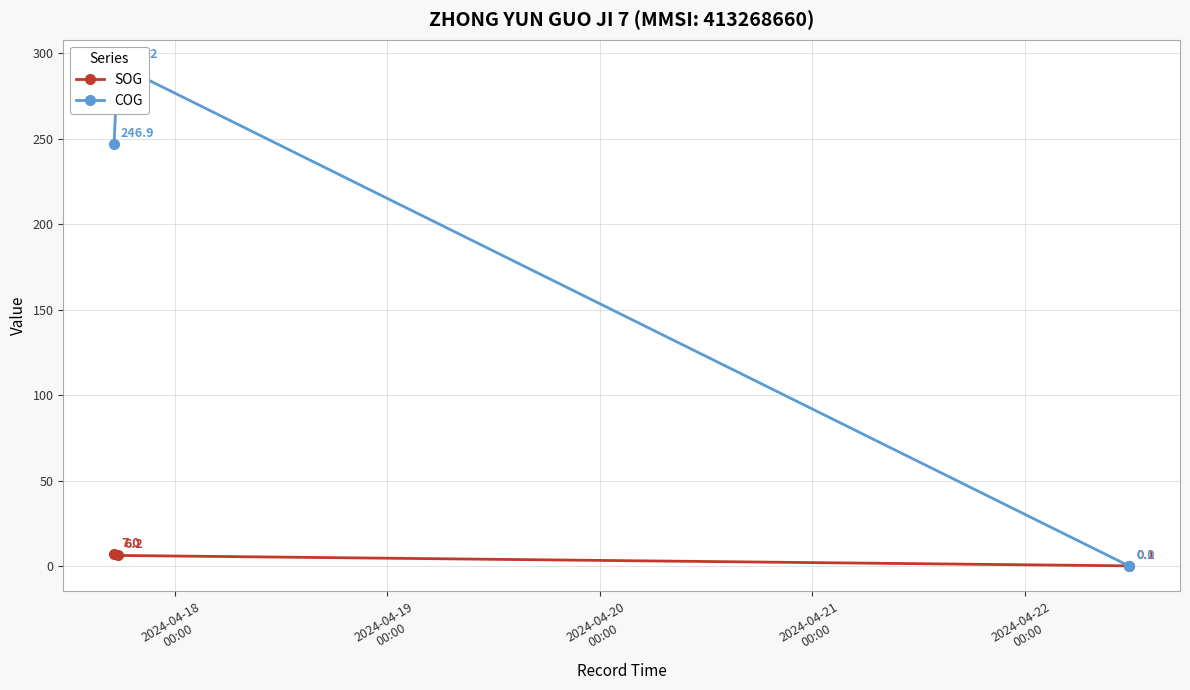

What is the maximum value for SOG?

7.0